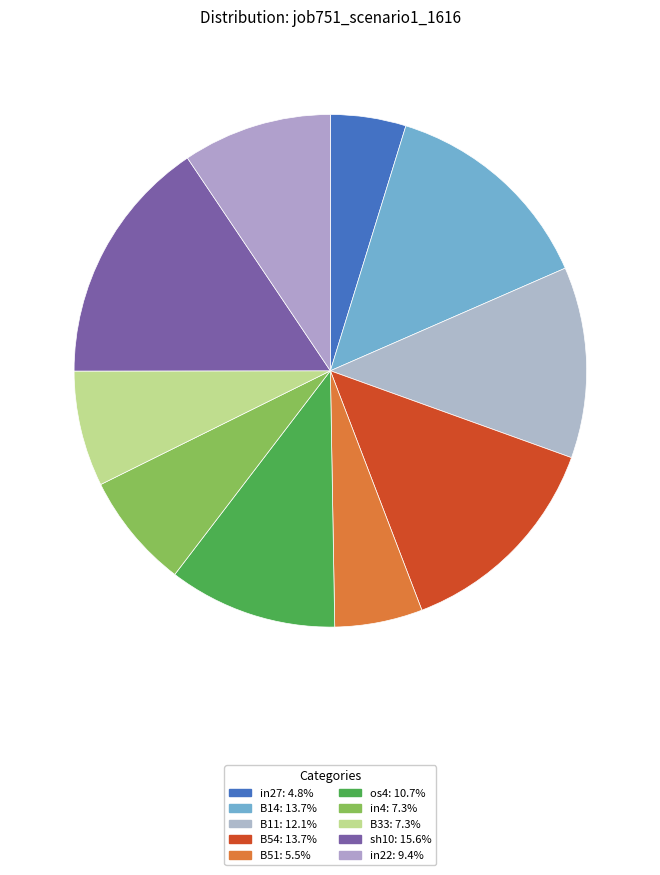

How many segments does this pie chart have?

10